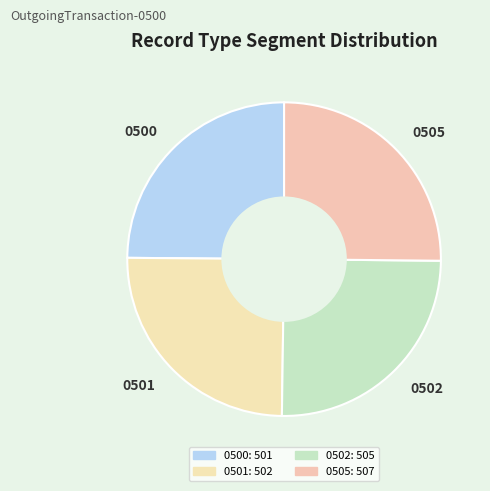

True or false: 0500 accounts for 35% of the total.

False